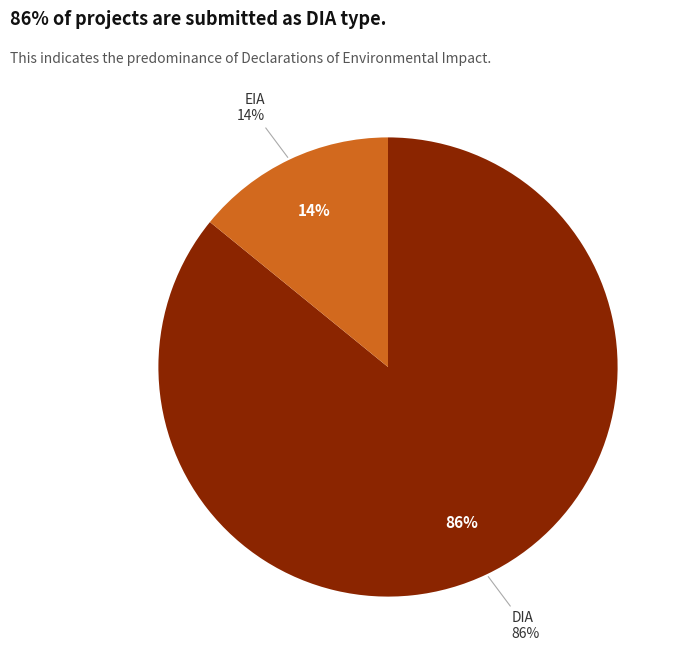

True or false: DIA accounts for 97% of the total.

False